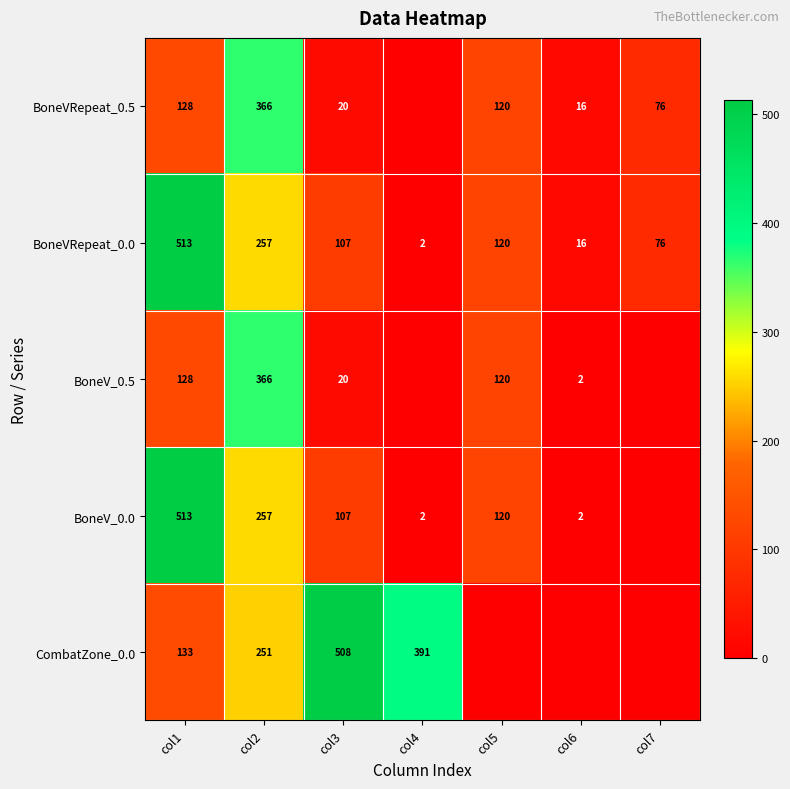

Which category has the highest value in the BoneVRepeat_0.0 series?

col1